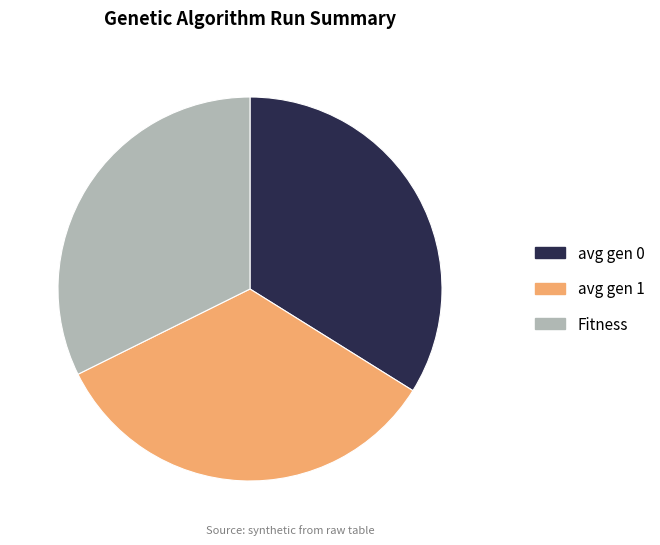

Is the sum of Fitness and avg gen 1 greater than half?

Yes